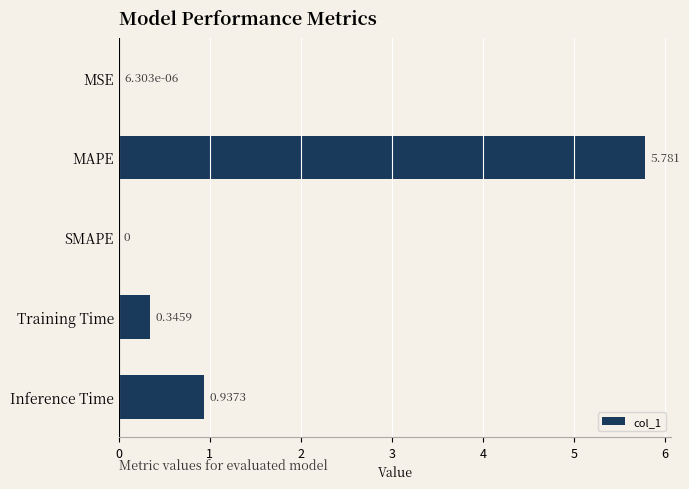

Which label corresponds to the largest value in the chart?

MAPE